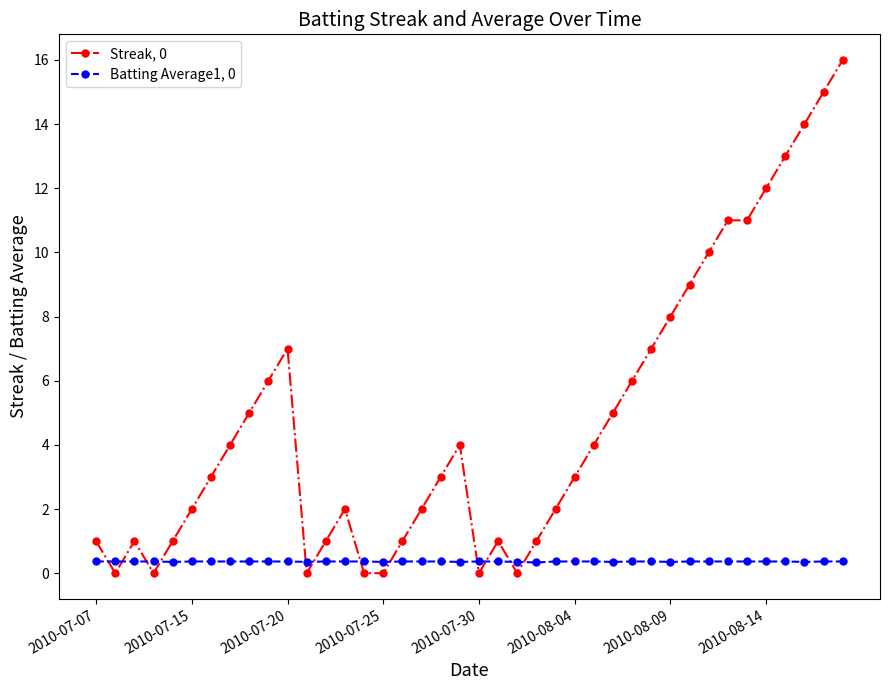

How many series are shown in this chart?

2